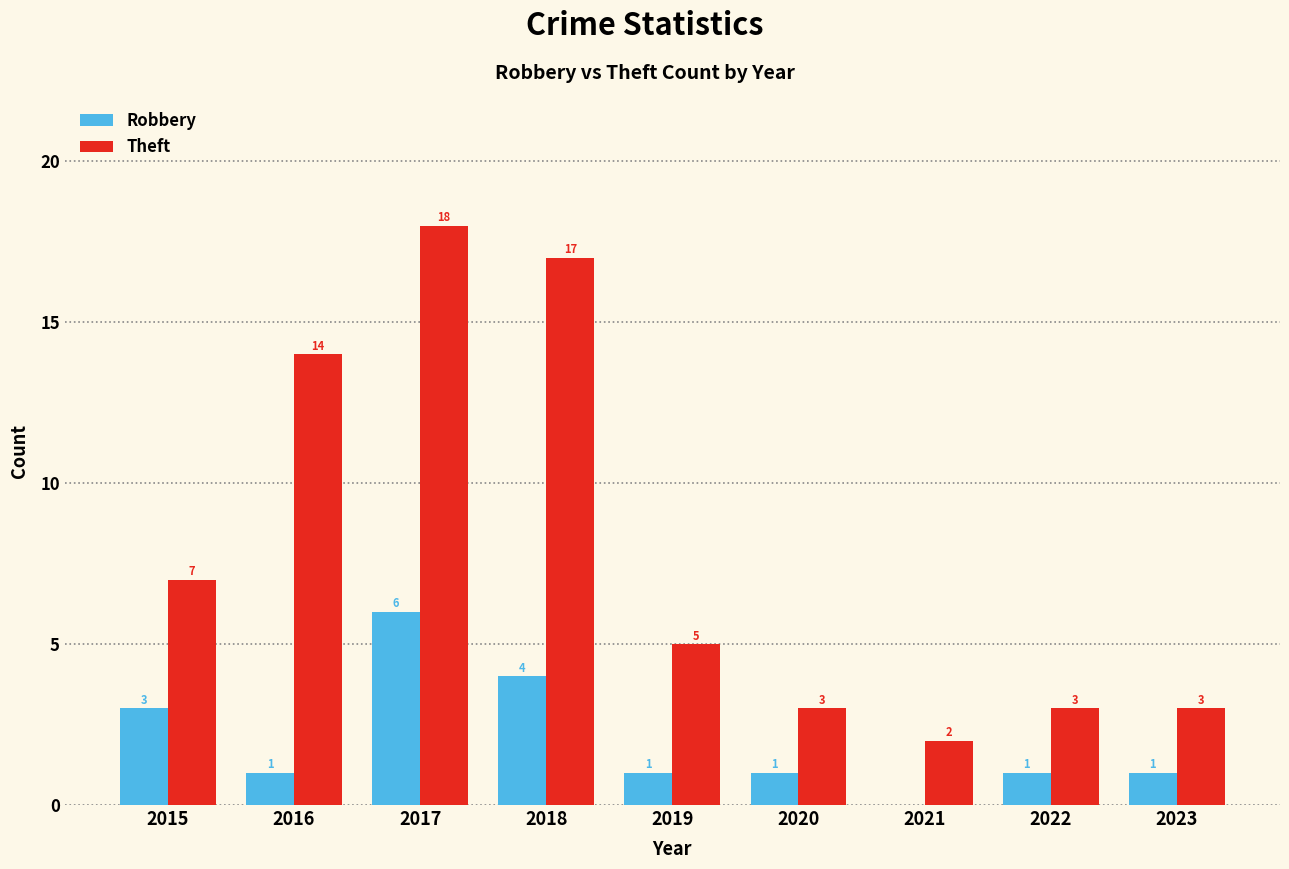

True or false: Robbery has a value of -3 at 2021.

False